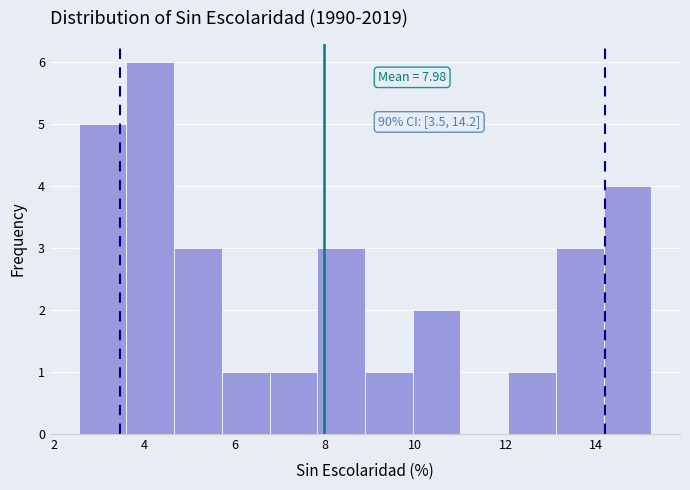

Which range on the x-axis has the tallest bar?

3.6 to 4.6